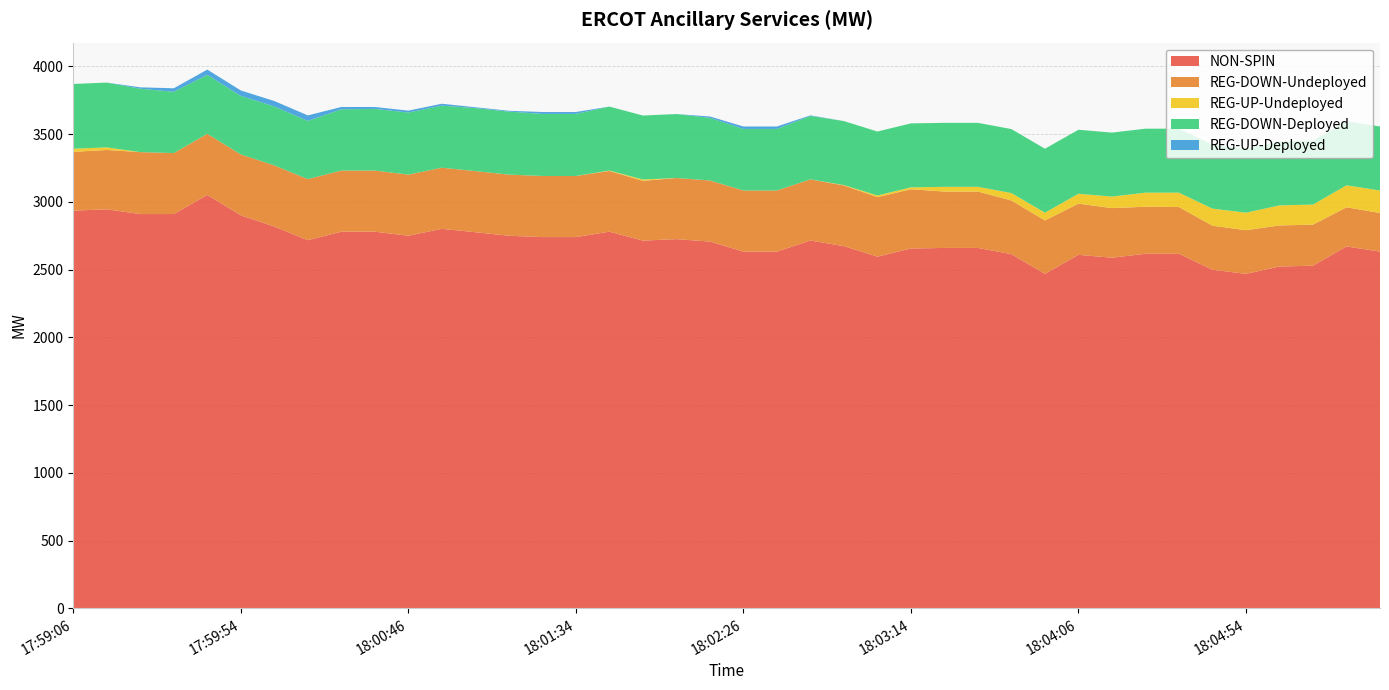

Reading right to left, list all the values displayed in this chart.

NON-SPIN: 2633	2671	2529	2523	2469	2499	2617	2617	2588	2609	2469	2614	2660	2660	2656	2596	2673	2715	2633	2633	2707	2725	2714	2780	2740	2740	2750	2776	2801	2750	2780	2780	2717	2818	2901	3051	2910	2910	2945	2935
REG-DOWN-Undeployed: 285	289	303	303	322	325	345	347	366	378	394	396	416	416	437	439	448	451	451	451	451	451	441	448	451	451	451	451	451	451	451	451	451	451	449	451	450	457	438	434
REG-UP-Undeployed: 166	162	148	148	129	126	106	104	85	73	57	55	35	35	14	12	3	0	0	0	0	0	10	3	0	0	0	0	0	0	0	0	0	0	0	0	0	0	19	23
REG-DOWN-Deployed: 472	472	472	472	472	472	472	472	472	472	472	472	472	472	472	472	472	468	454	454	462	472	472	472	458	458	465	465	458	458	455	452	429	435	432	435	452	468	478	478
REG-UP-Deployed: 0	0	0	0	0	0	0	0	0	0	0	0	0	0	0	0	0	4	18	18	10	0	0	0	14	14	6	6	14	14	14	17	41	40	40	39	26	10	0	0